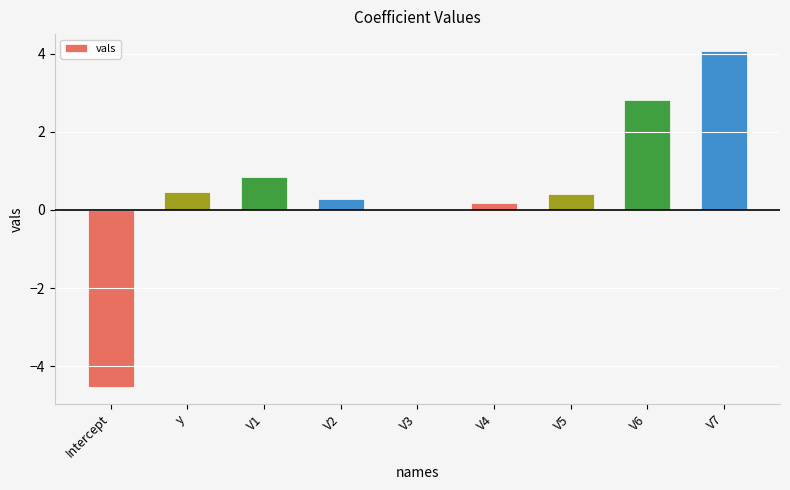

What is the sum of all values?

4.6